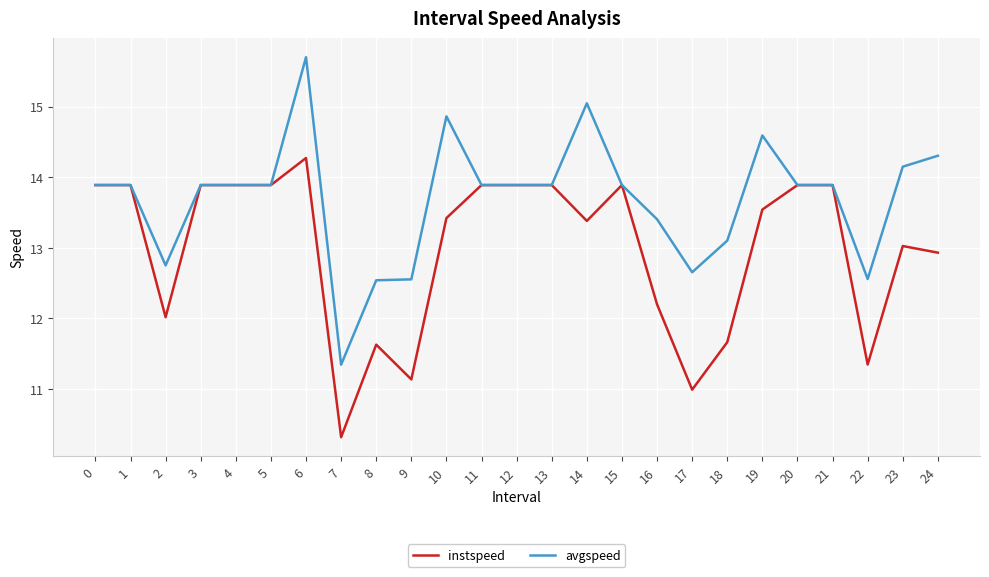

What is the difference between the maximum and second lowest values in the avgspeed series?

3.2